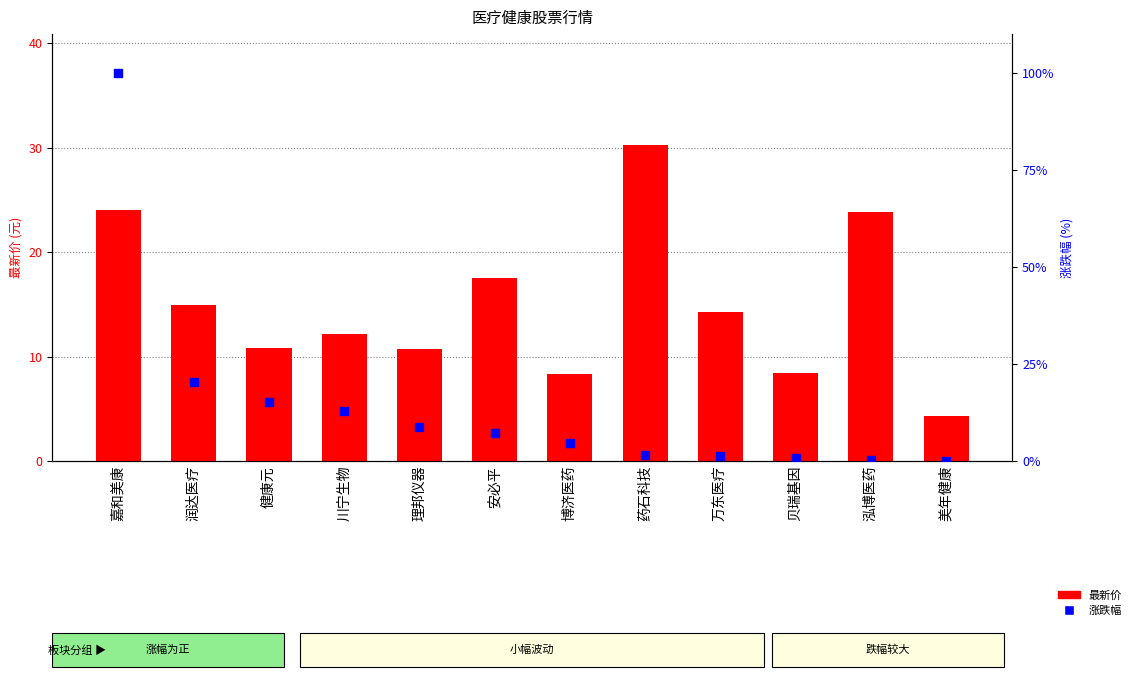

Which series contains the highest Y value?

涨跌幅